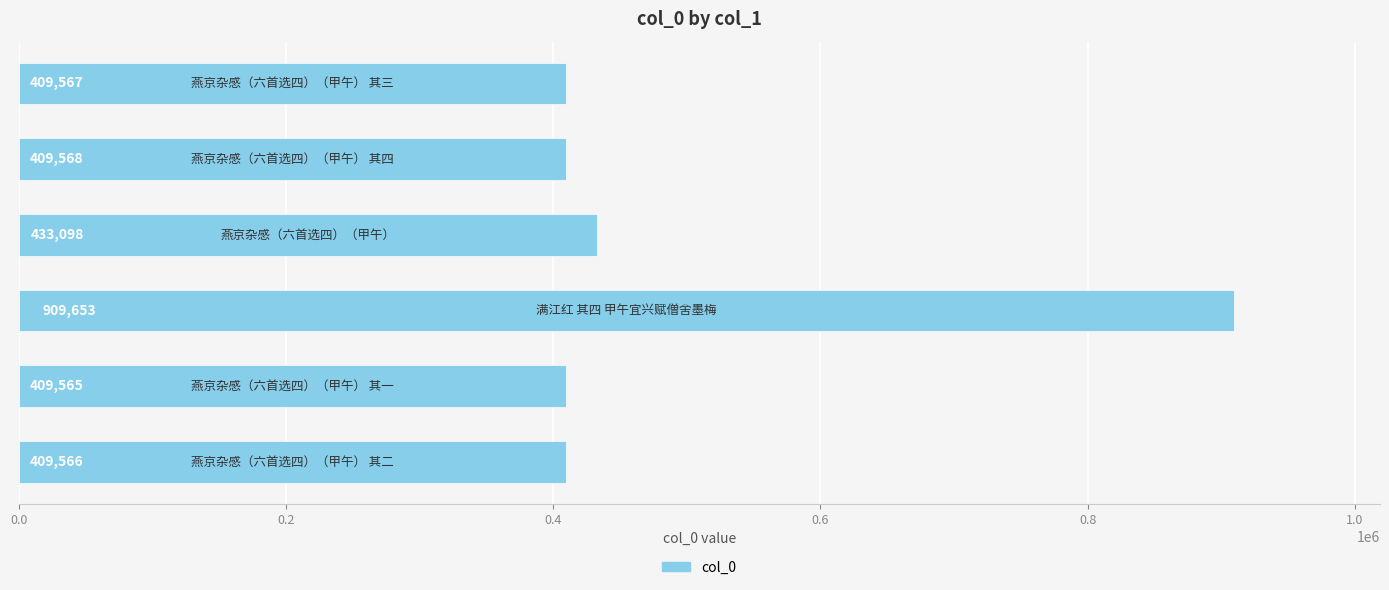

What is the value of the 2nd bar from the top?

409568